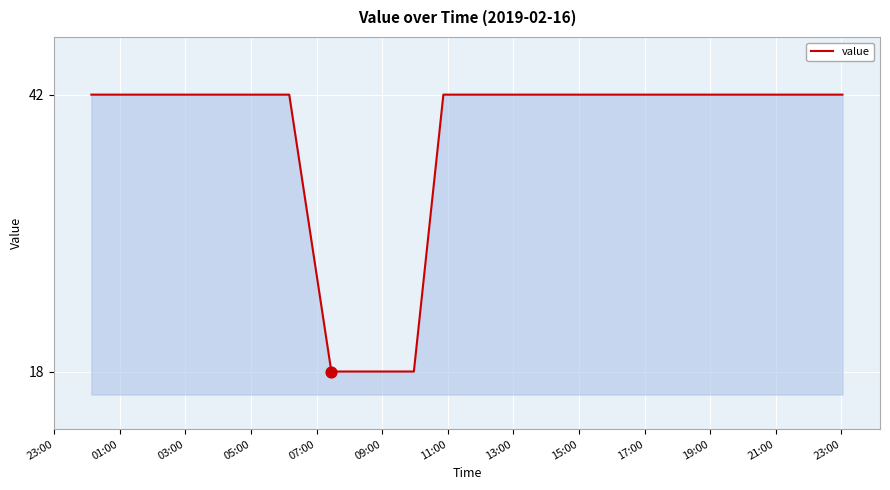

What is the difference between the maximum and minimum values?

24